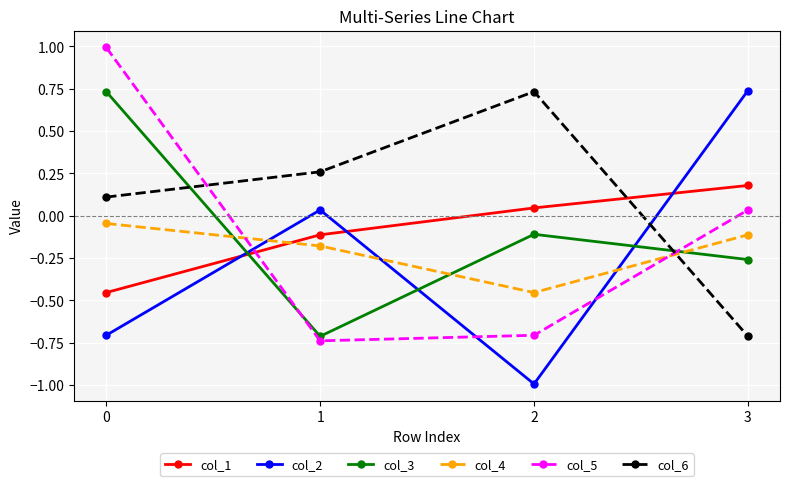

Between 1 and 3, which series saw the biggest shift?

col_6